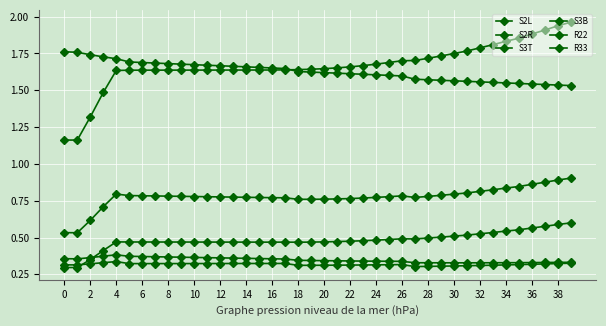

Is this an area chart (filled region under the line)?

No